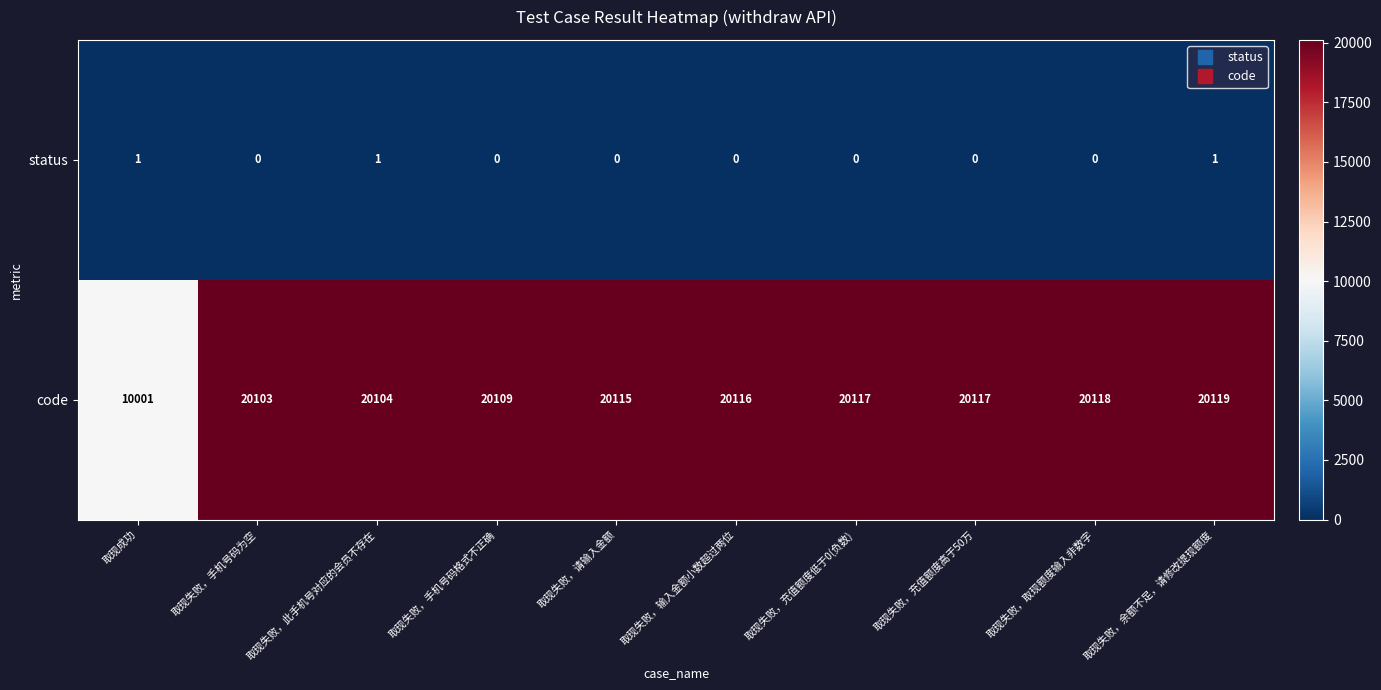

What is the difference between the highest and lowest values at 取现失败，此手机号对应的会员不存在?

20103